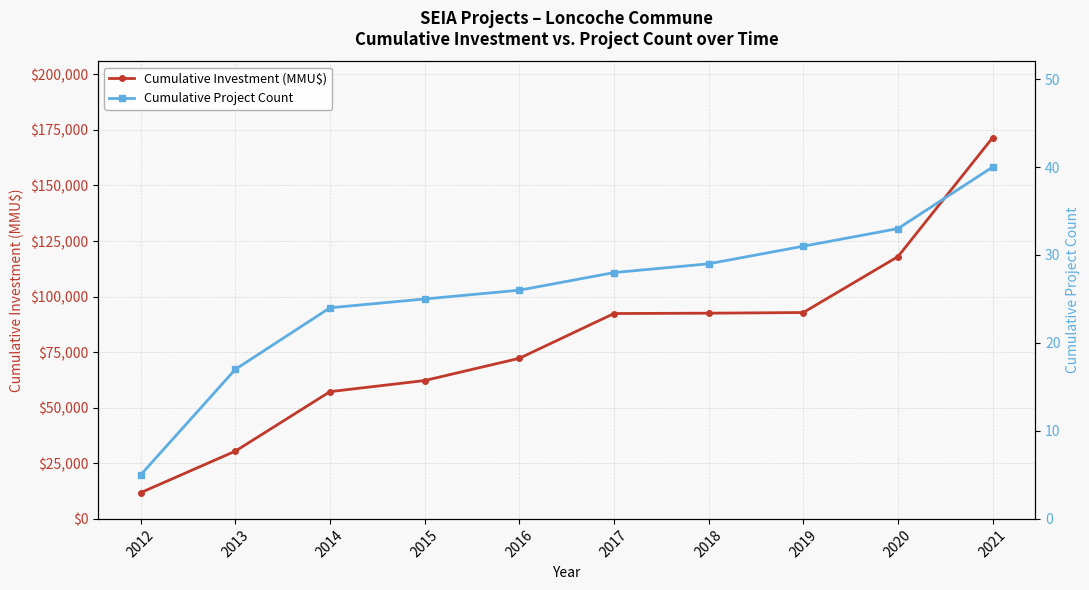

True or false: Cumulative Investment (MMU$) has a value of 30480 at 2013.

True